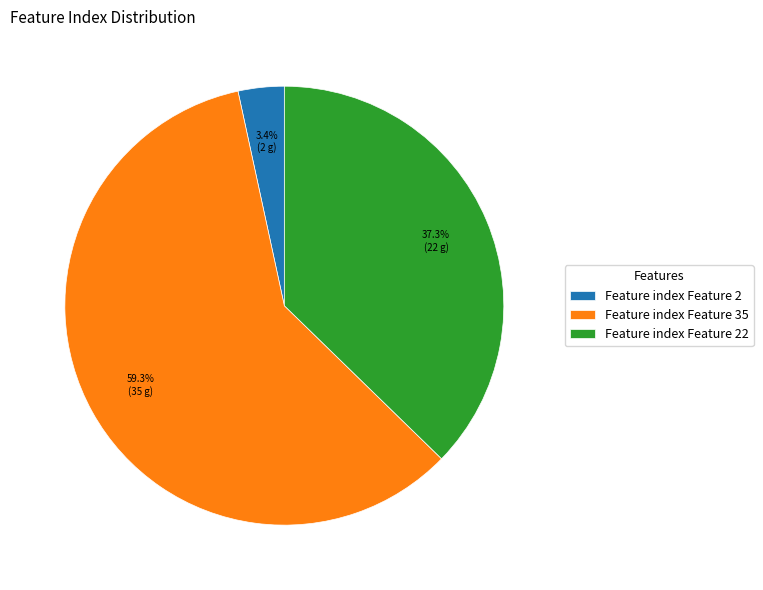

Between Feature index Feature 2 and Feature index Feature 22, which is larger?

Feature index Feature 22